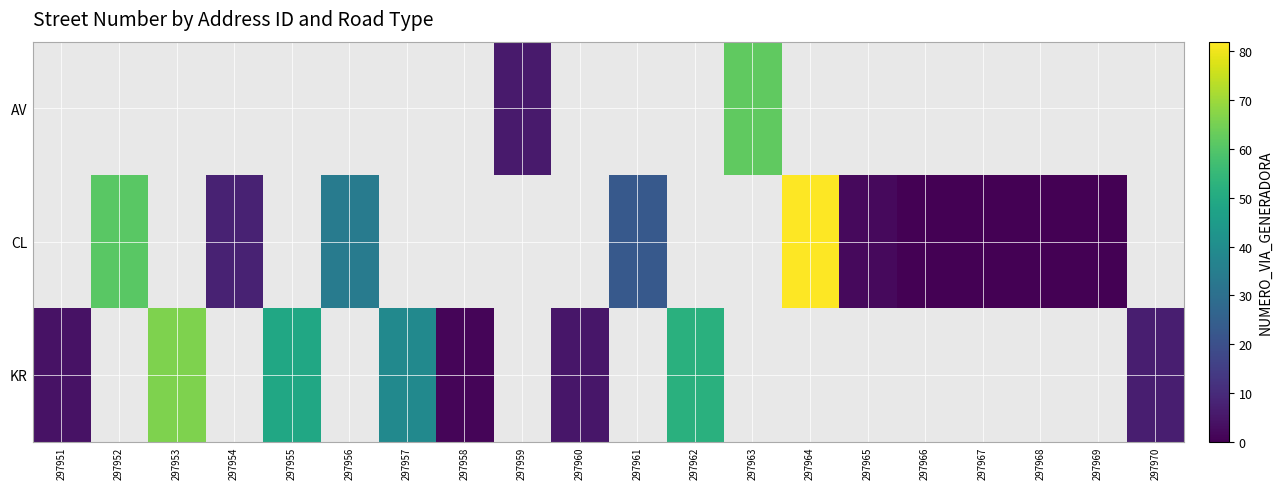

Is the value of CL at 297959 greater than the value of AV at 297954?

No